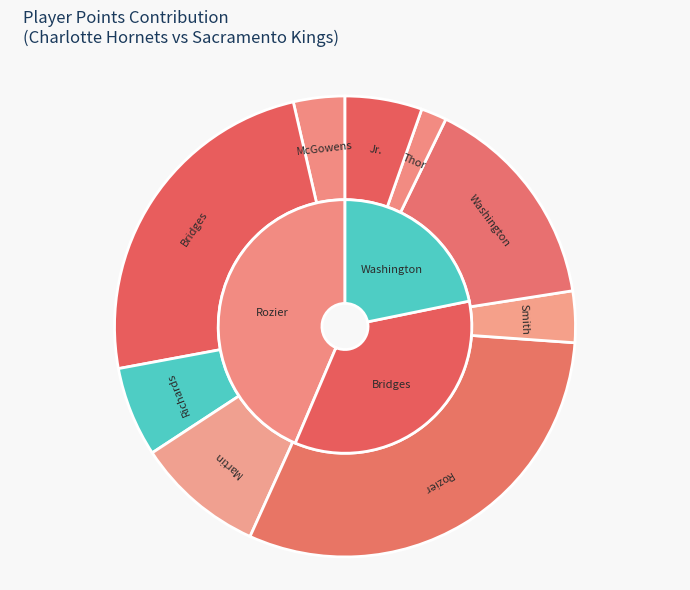

What is the total percentage of Nathan Mensah and JT Thor?

1.8%